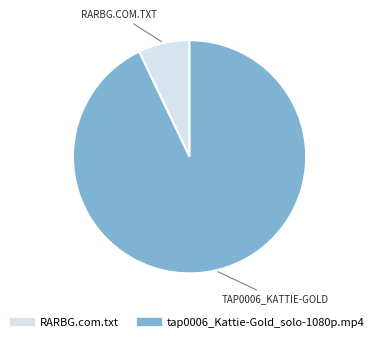

How many slices are in this pie chart?

2